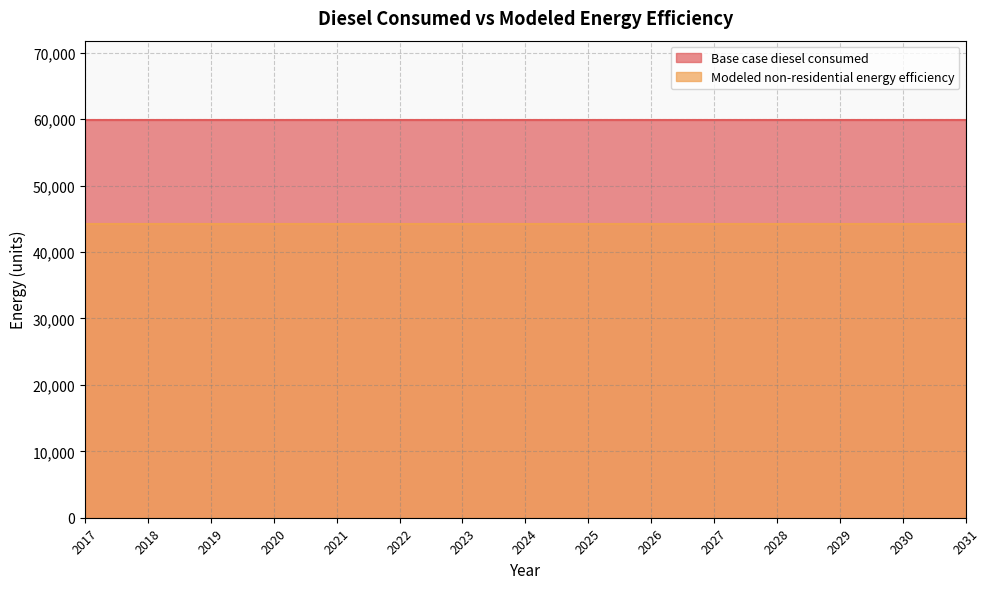

What is the sum of the Modeled non-residential energy efficiency values at 2025 and 2029?

88585.2